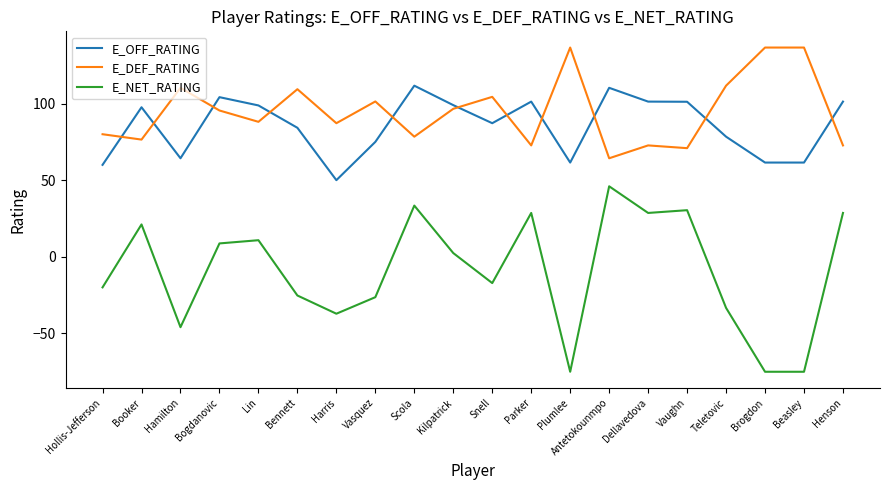

How many times do E_DEF_RATING and E_OFF_RATING cross each other?

11